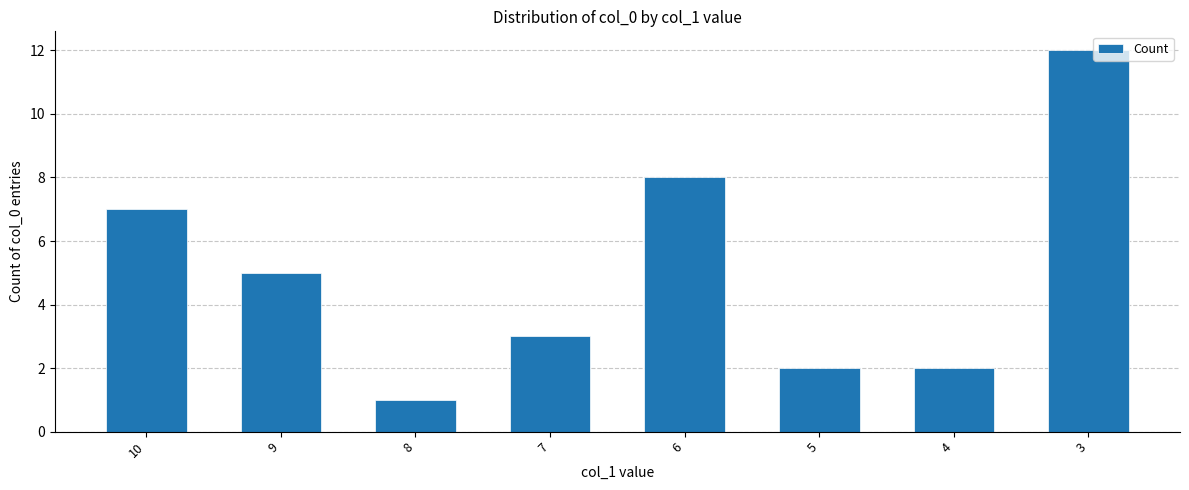

What is the change in value from 6 to 5?

-6